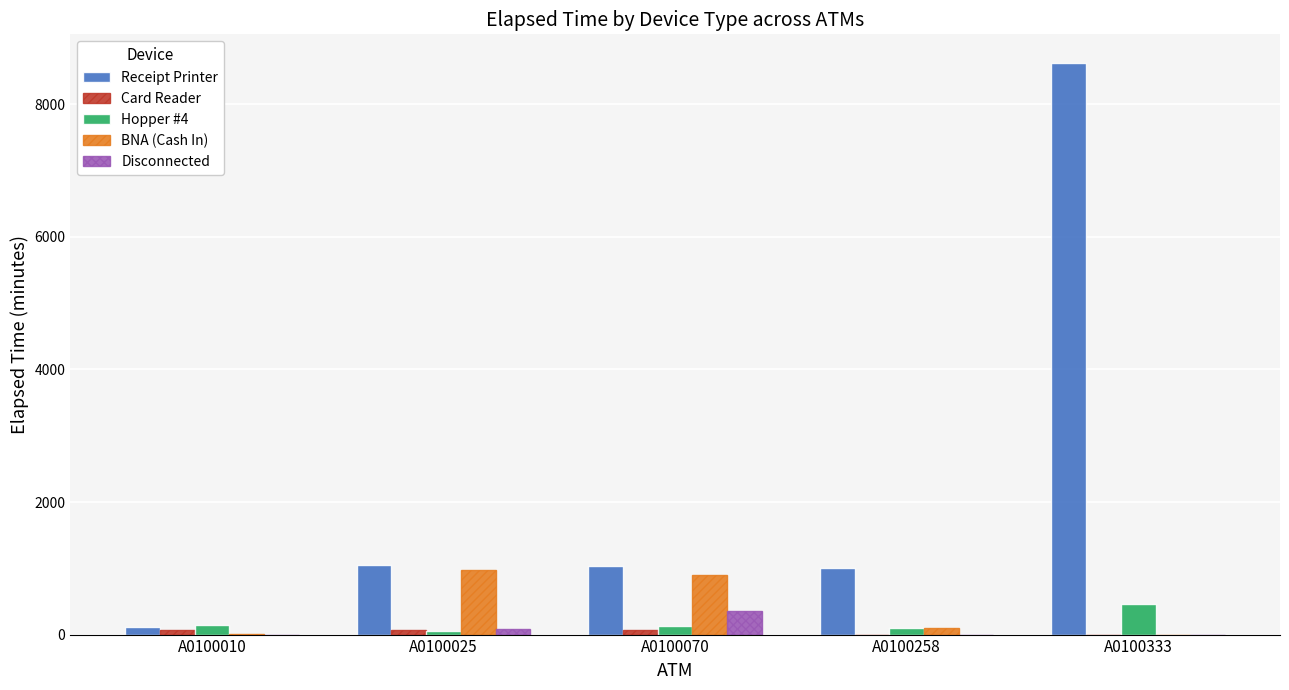

What is the difference between the Hopper #4 values at A0100010 and A0100025?

90